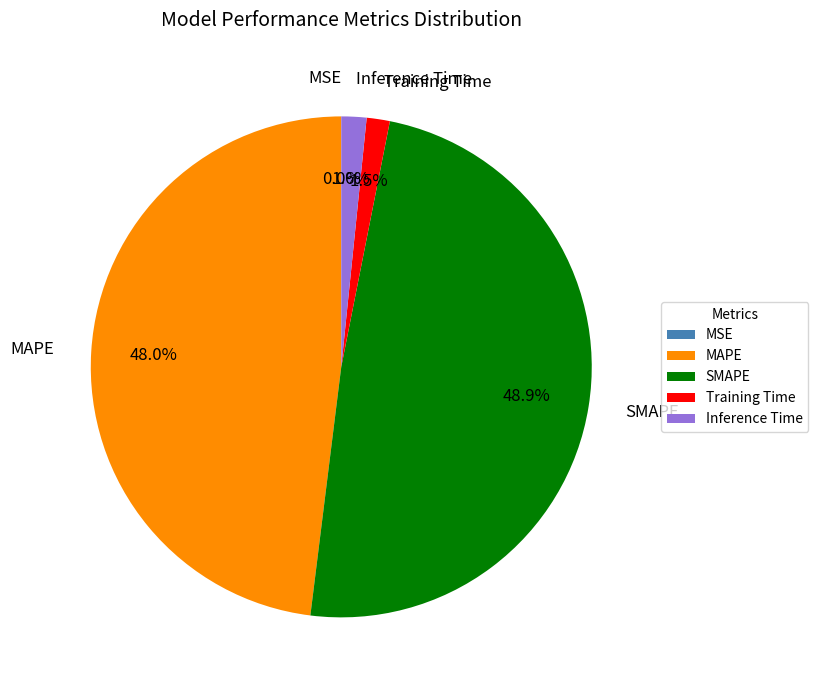

Is Inference Time the majority of the pie?

No